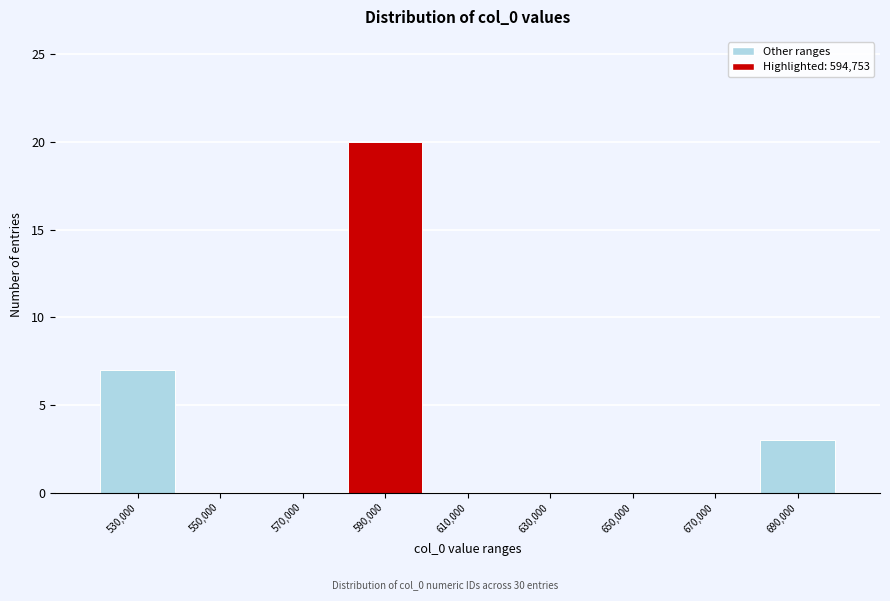

Reading left to right, extract all data points from this chart.

530,000=7	550,000=0	570,000=0	590,000=20	610,000=0	630,000=0	650,000=0	670,000=0	690,000=3